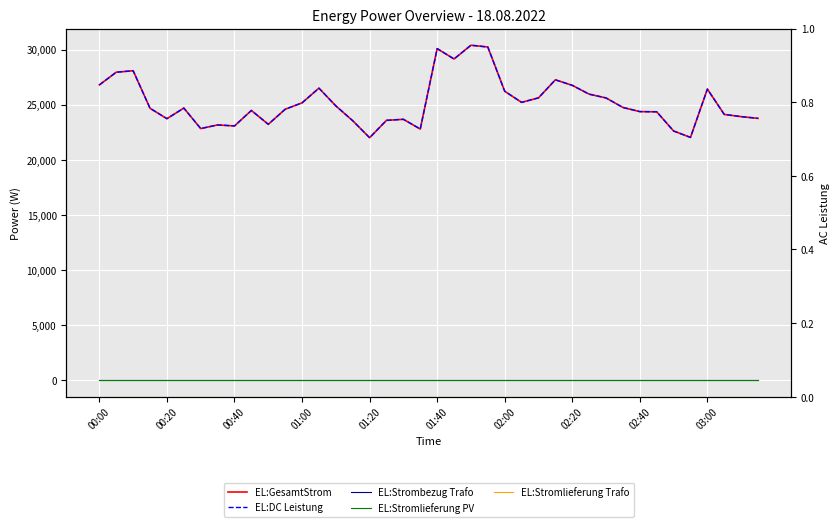

Which category has the lowest value in the EL:Stromlieferung Trafo series?

00:00